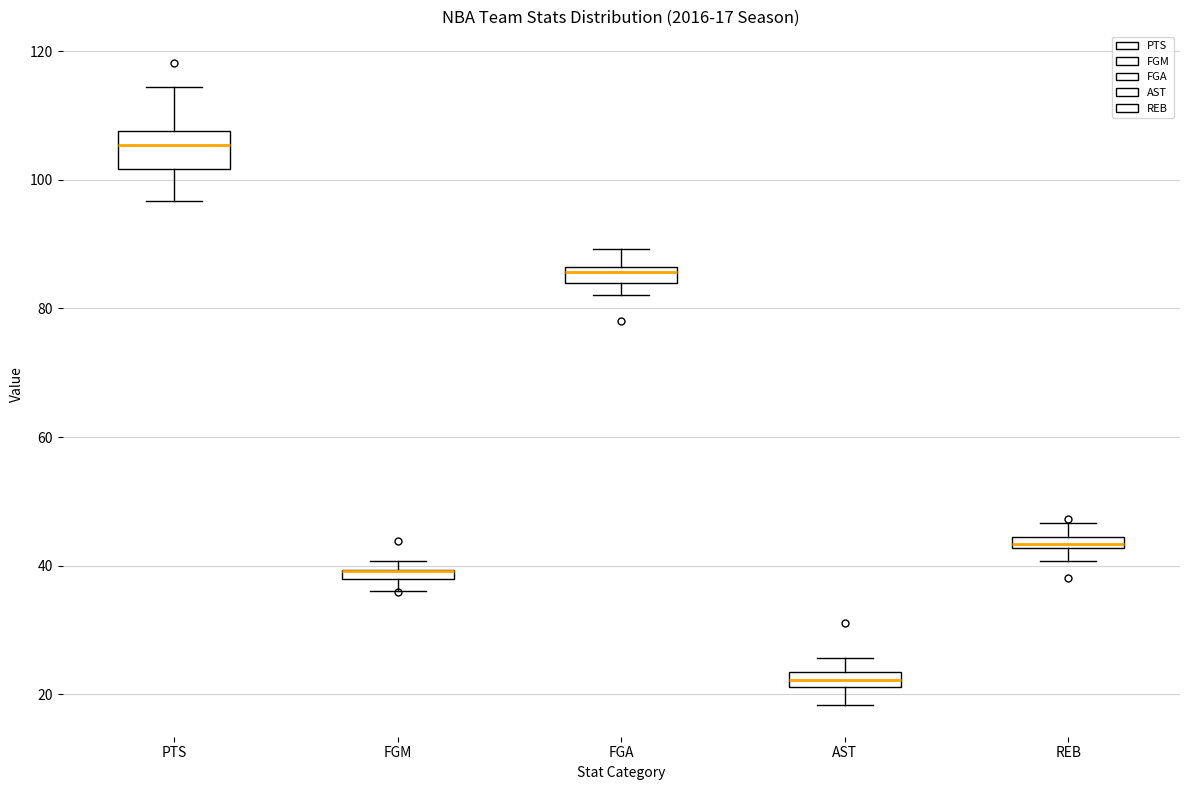

Comparing the boxes themselves (not the whiskers), which one is the tallest?

PTS